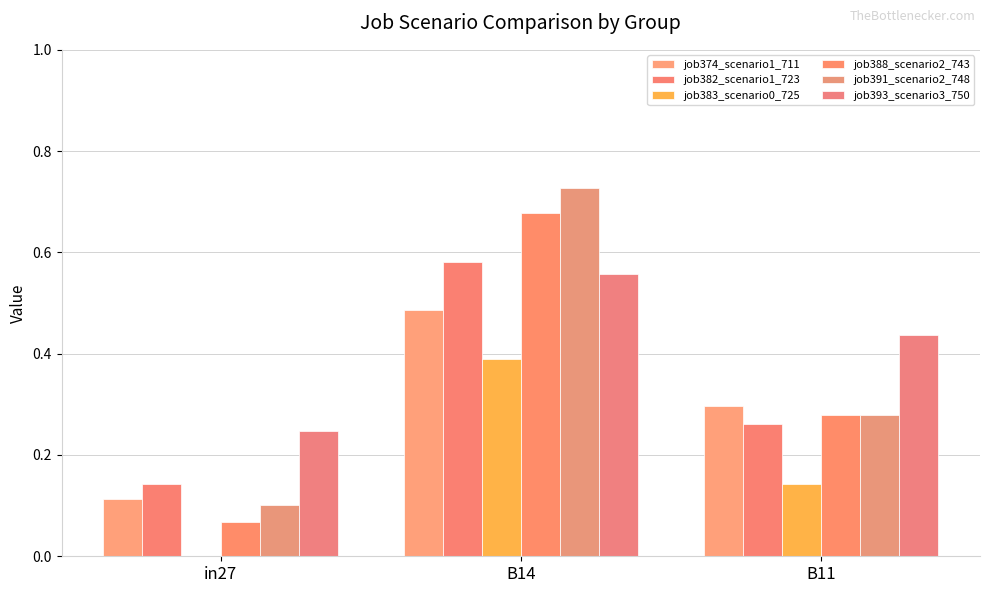

What position from the right is B14?

2